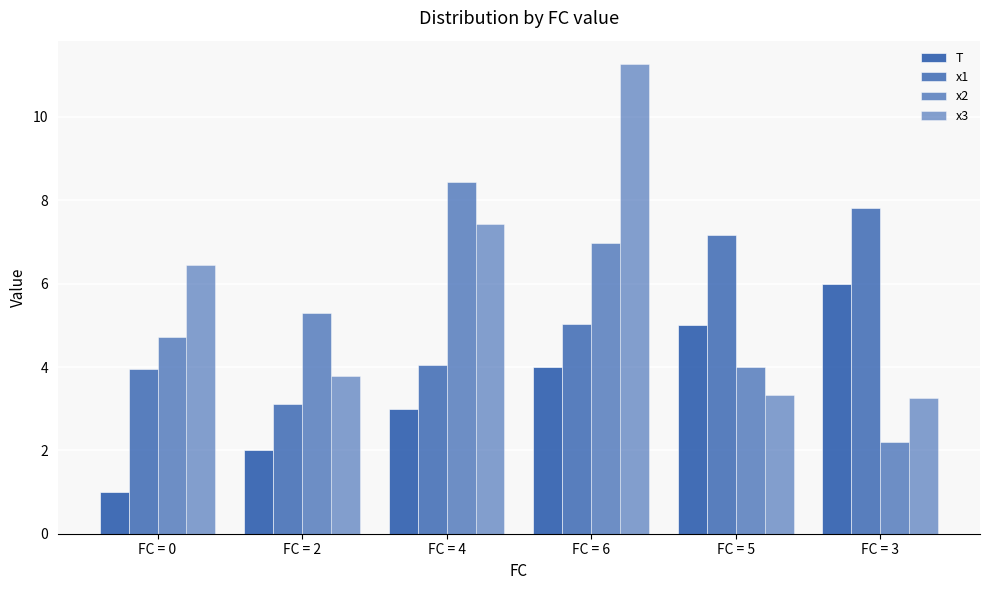

What is the spread (max minus min) of values at FC = 2?

3.3